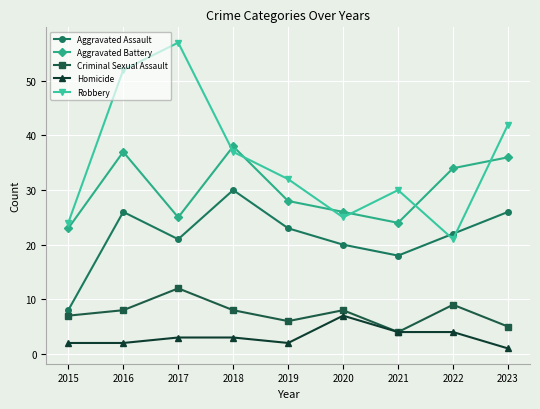

Where is the first local maximum for Aggravated Assault?

2016